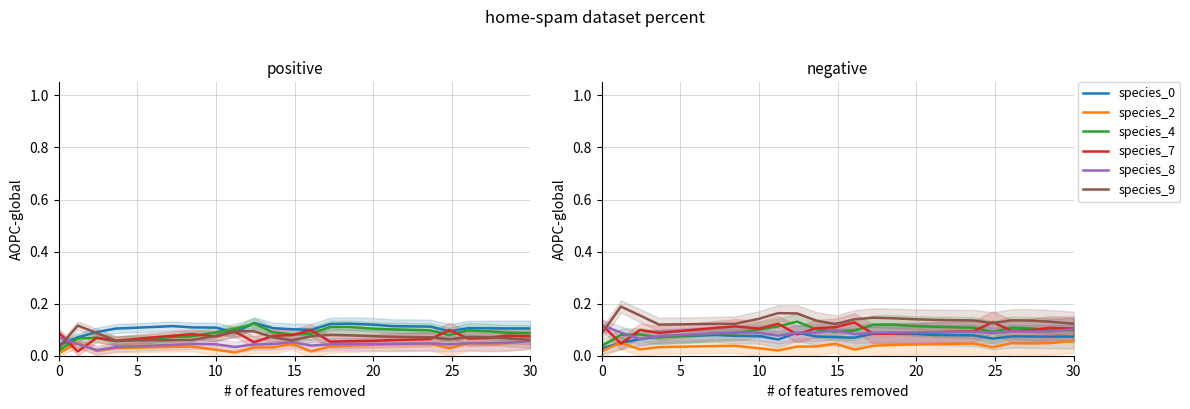

How many interior local peaks does the species_7 series have?

6